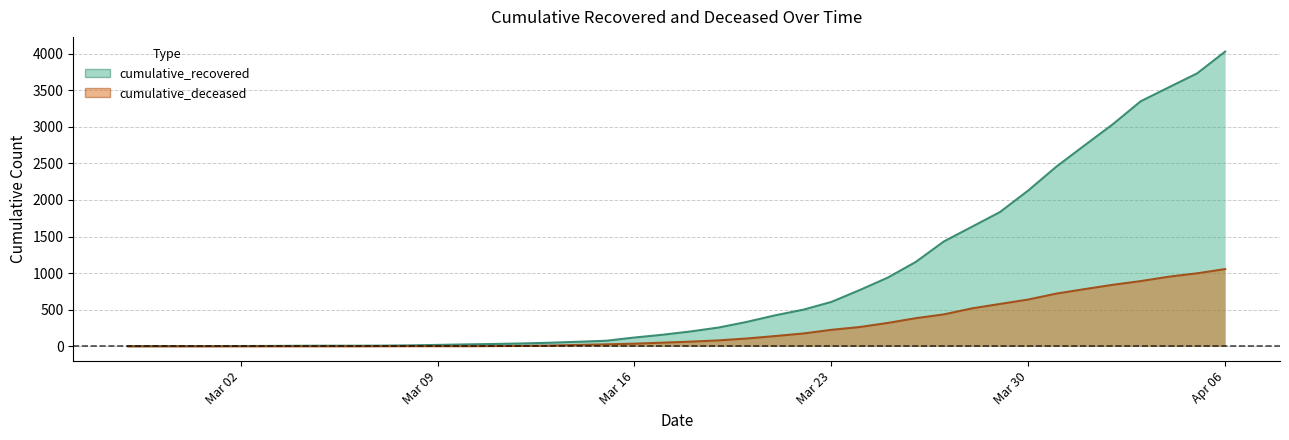

What is the spread (max minus min) of values at 2020-03-03?

6